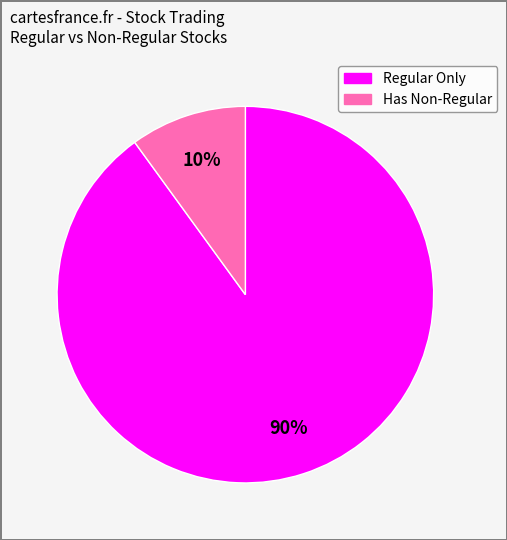

To the nearest percent, what is the difference between the largest and smallest slice percentages?

80%